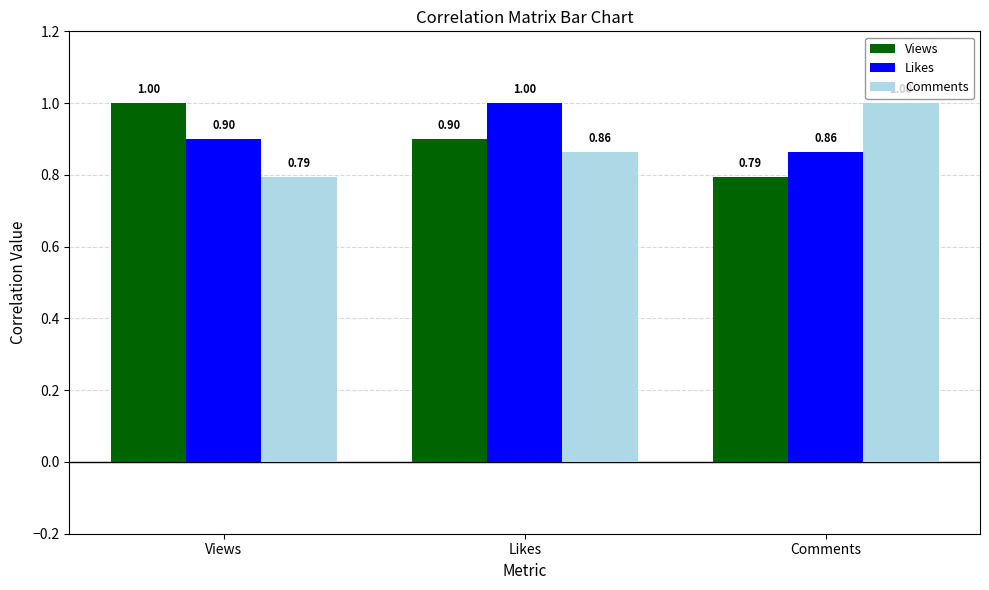

What is the average value of the Comments series?

0.9